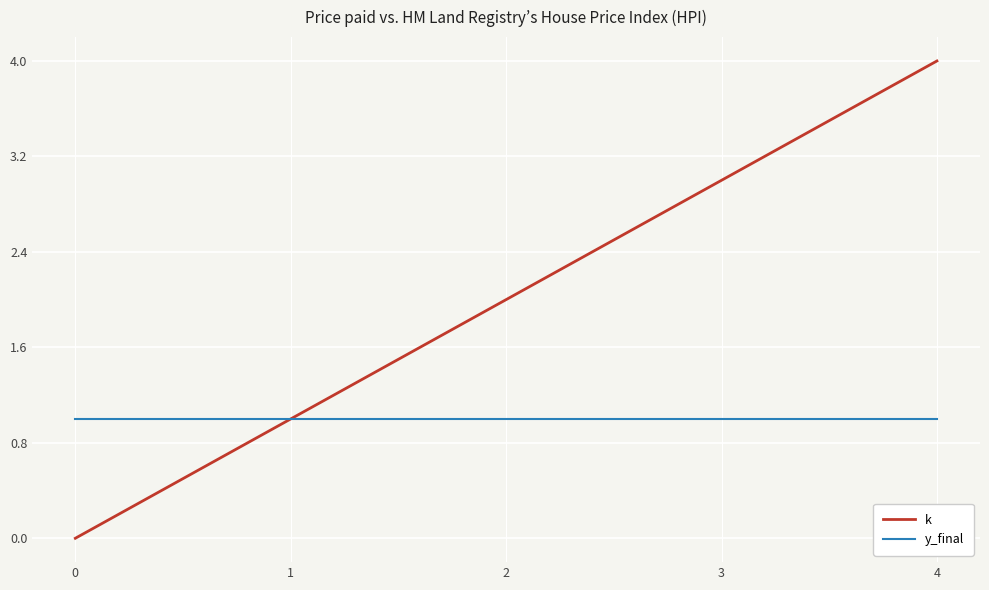

Reading left to right, what are all the values shown in this chart?

k: 0	1	2	3	4
y_final: 1	1	1	1	1